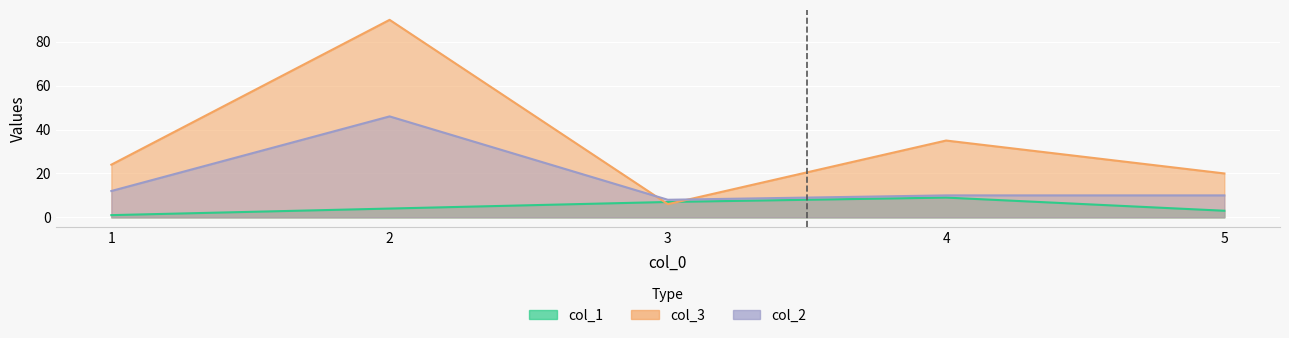

Where is col_3 nearest to the value 48?

4